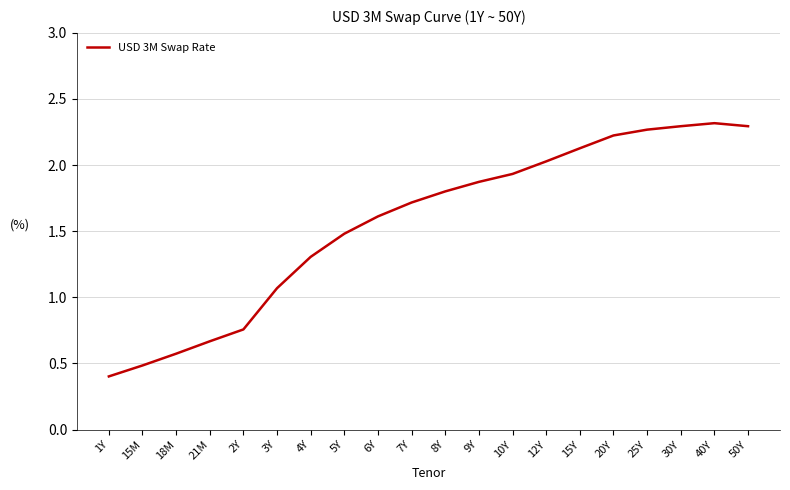

What is the minimum value shown in the chart?

0.4